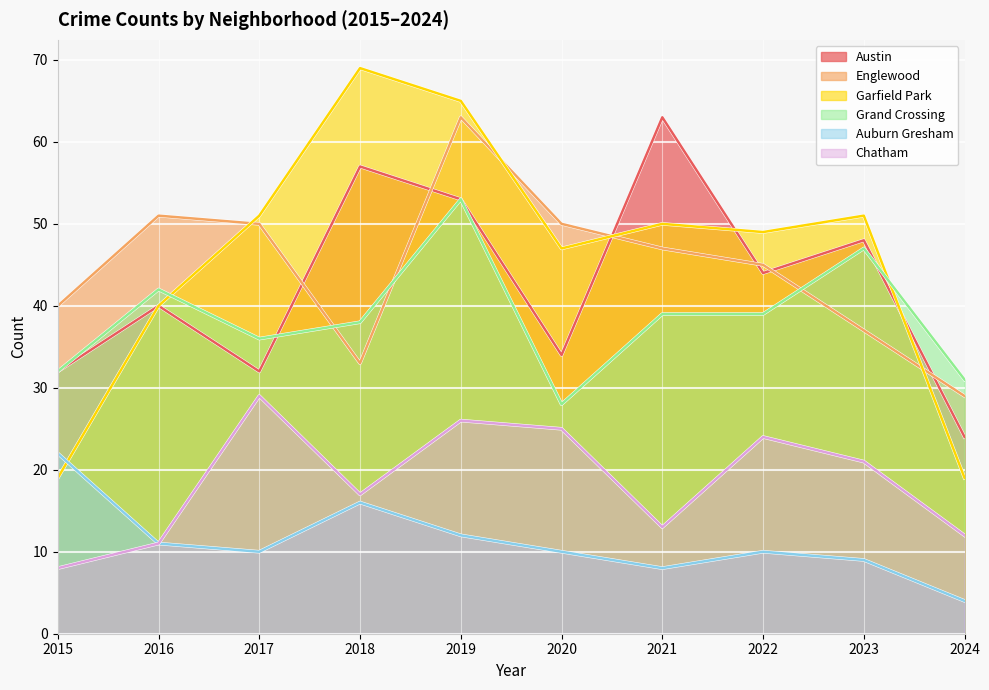

How many values in the Garfield Park series exceed 50?

4